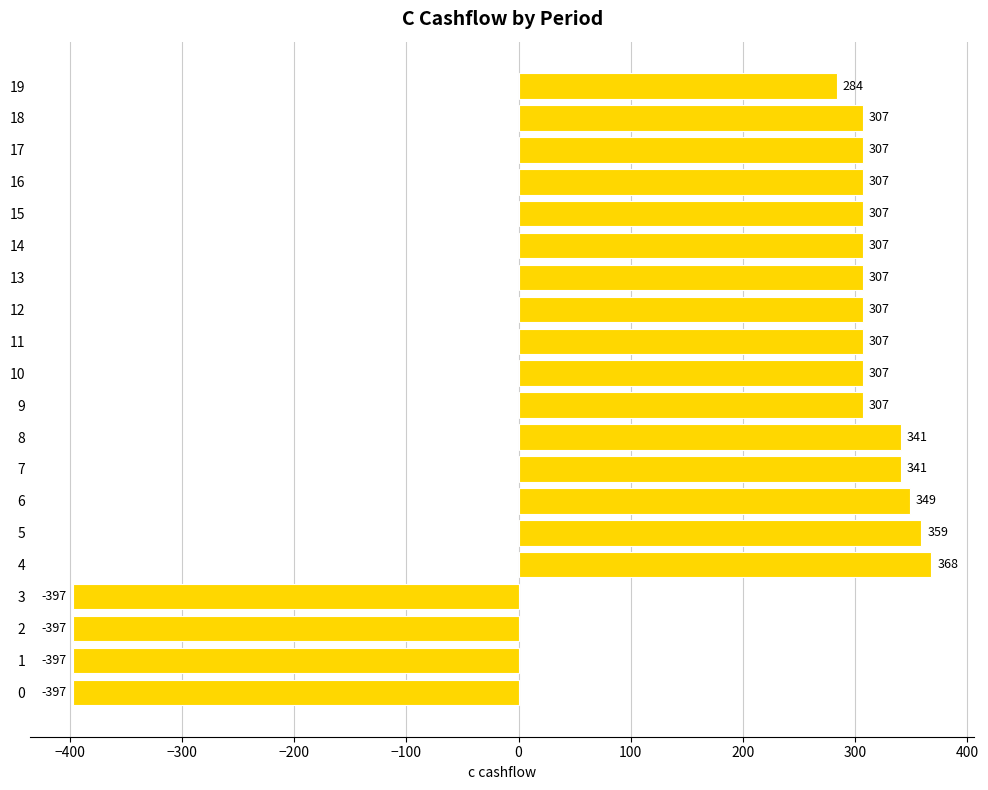

Is it true that the value at 11 is 482?

False